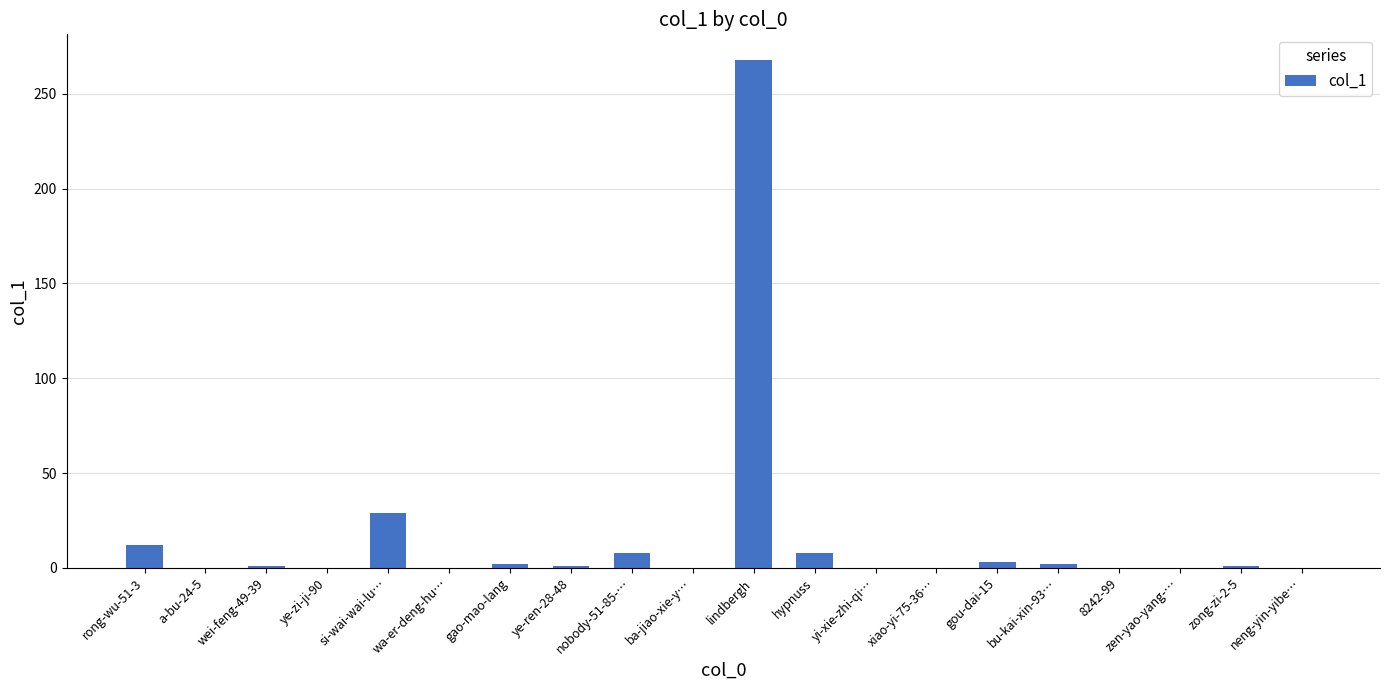

The value at xiao-yi-75-36… is 114. True or false?

False